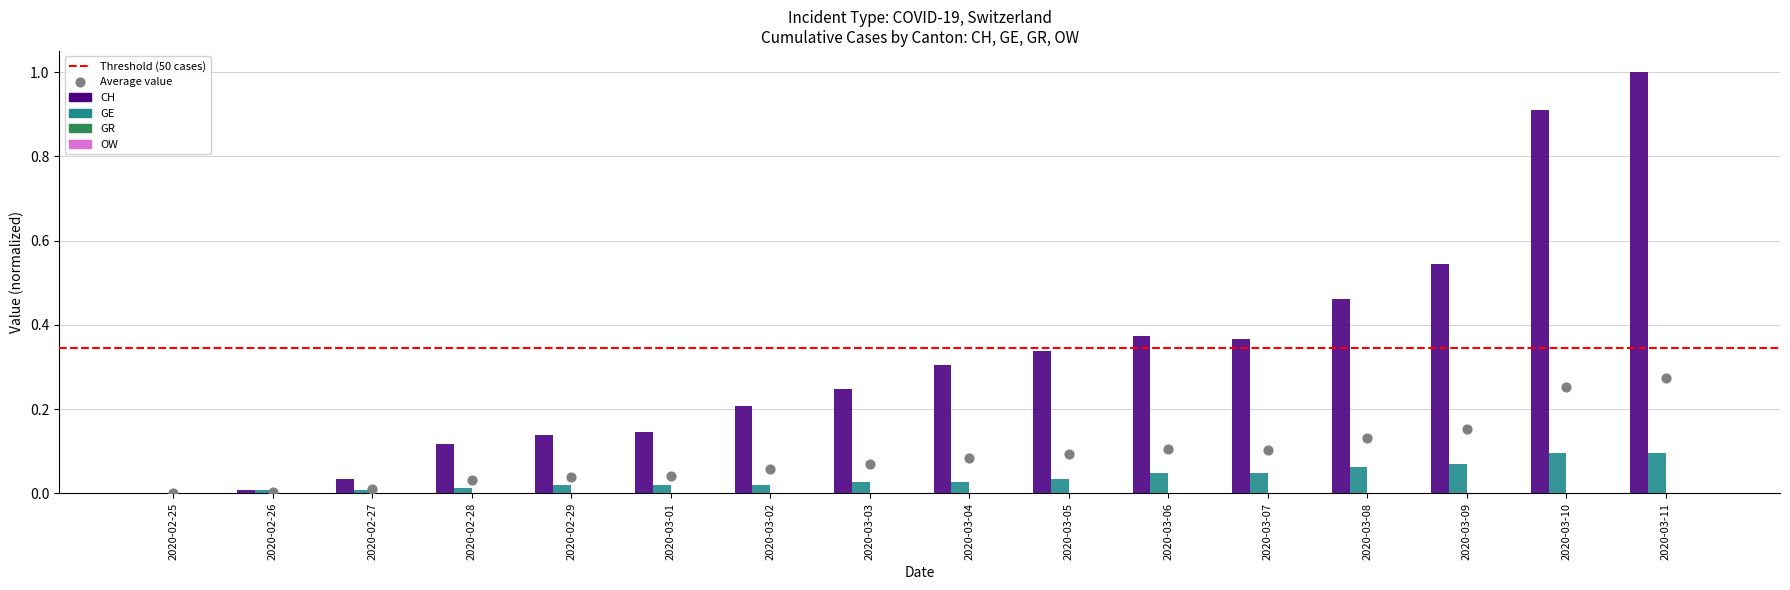

Which series has the widest spread of Y values?

CH